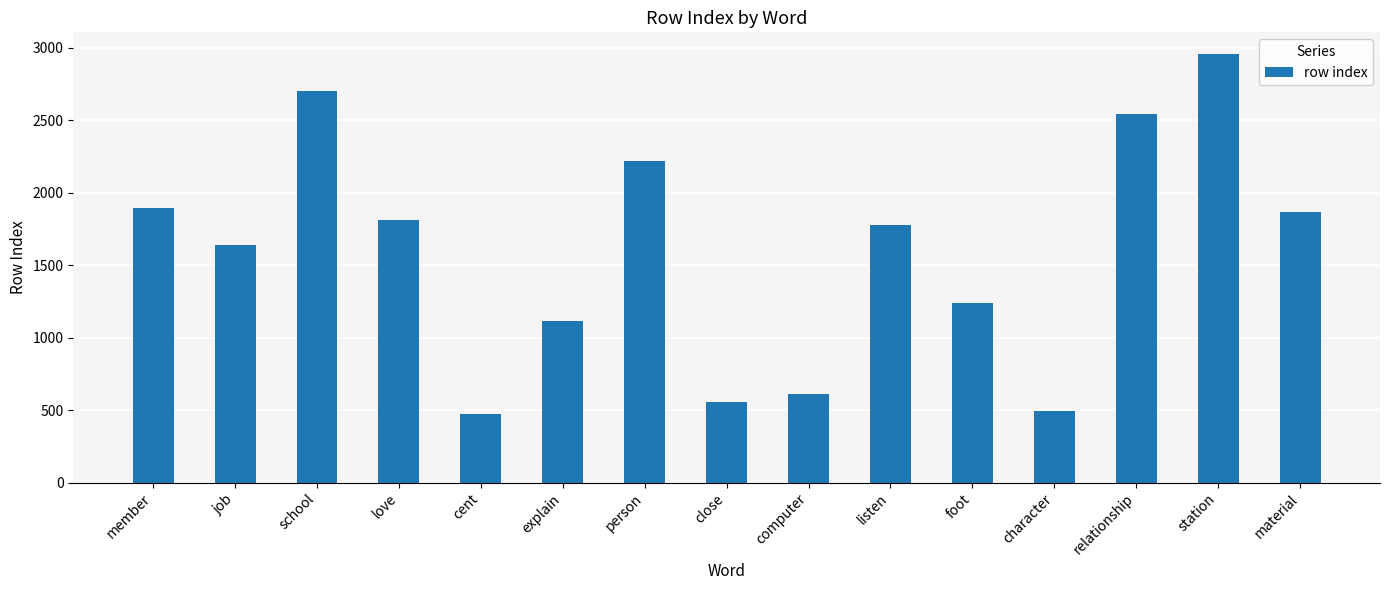

The value at cent is 470. True or false?

True